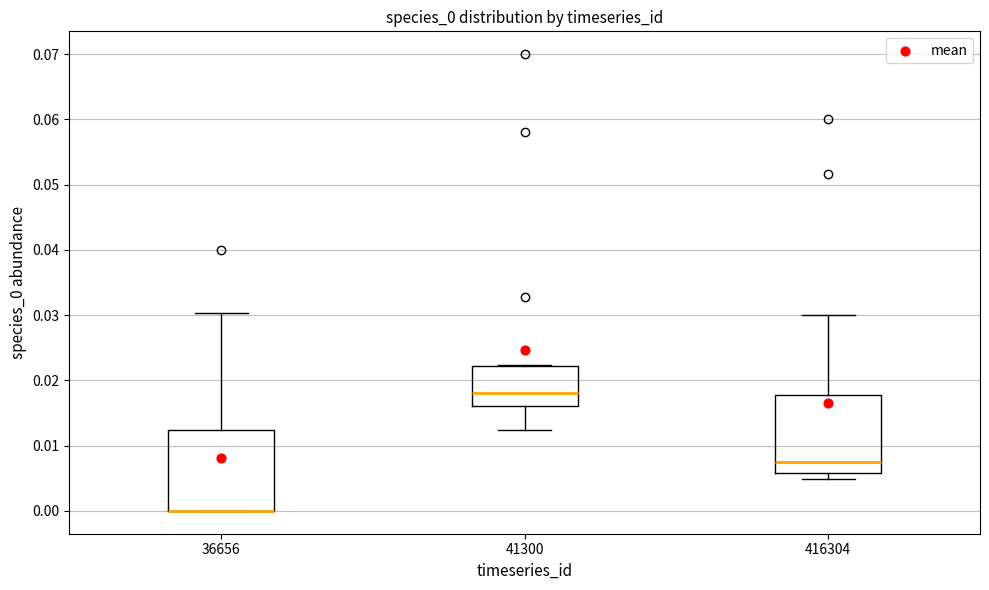

Where is the upper edge of the box at x = 416304 on the y-axis? The values are not printed on the chart, so give them approximately, as read against the axis.

0.018